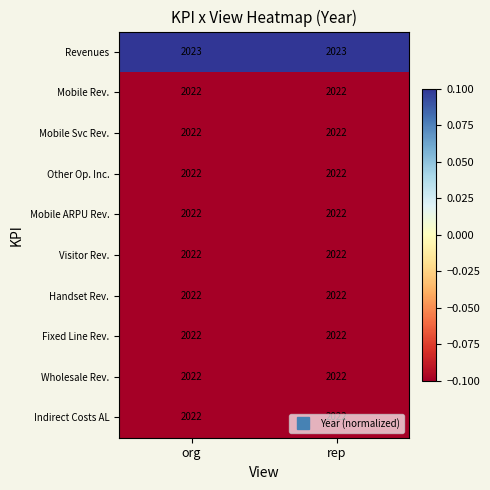

Which series has the largest total across all categories?

Revenues